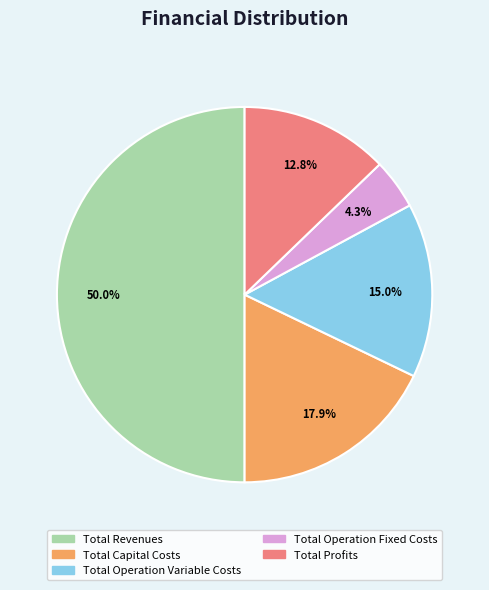

Is it true that Total Profits is 13% of the pie?

True